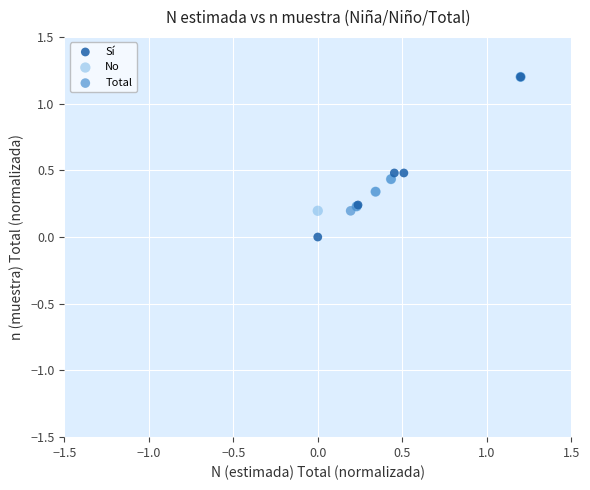

Which series contains the lowest Y value?

Sí